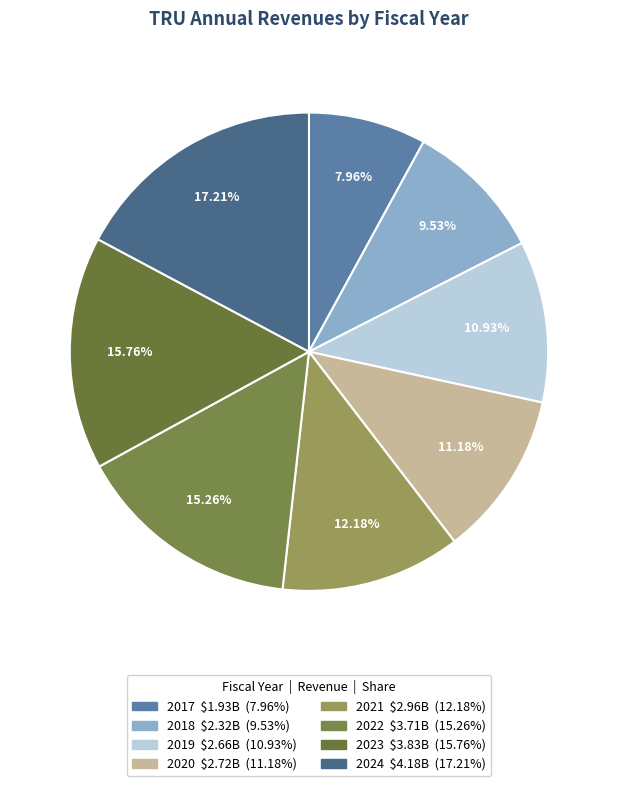

What percentage is the 2021 slice, to the nearest percent?

12%